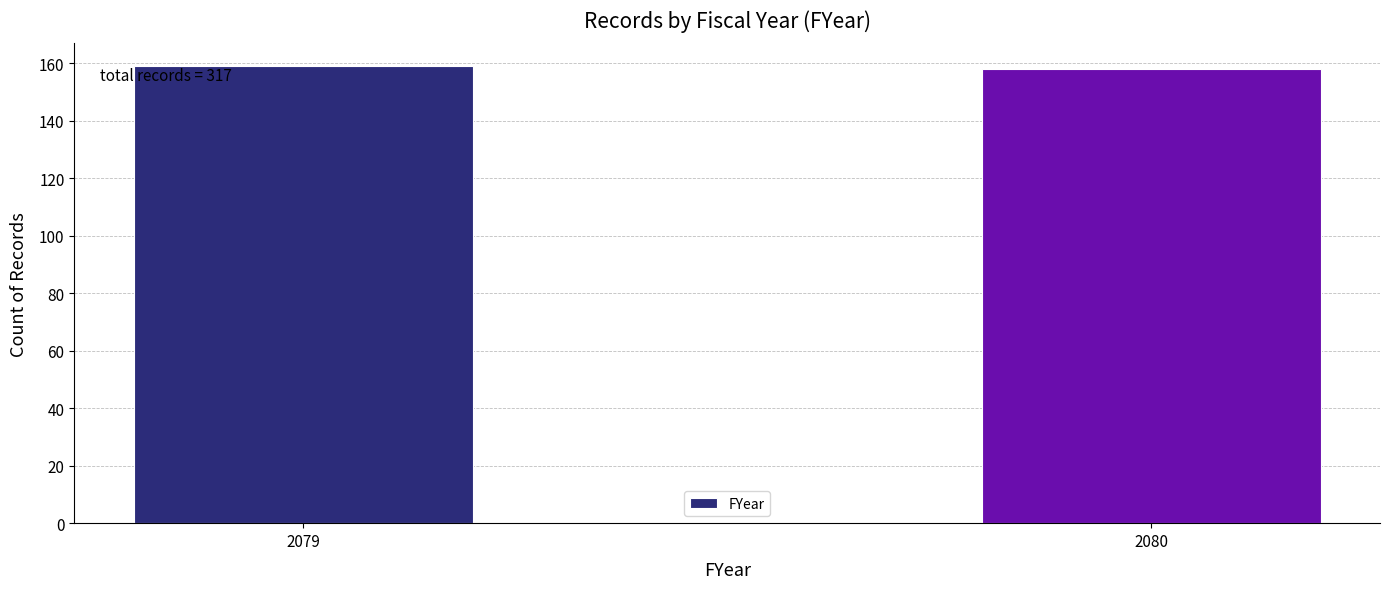

Reading right to left, what are all the values shown in this chart?

158	159